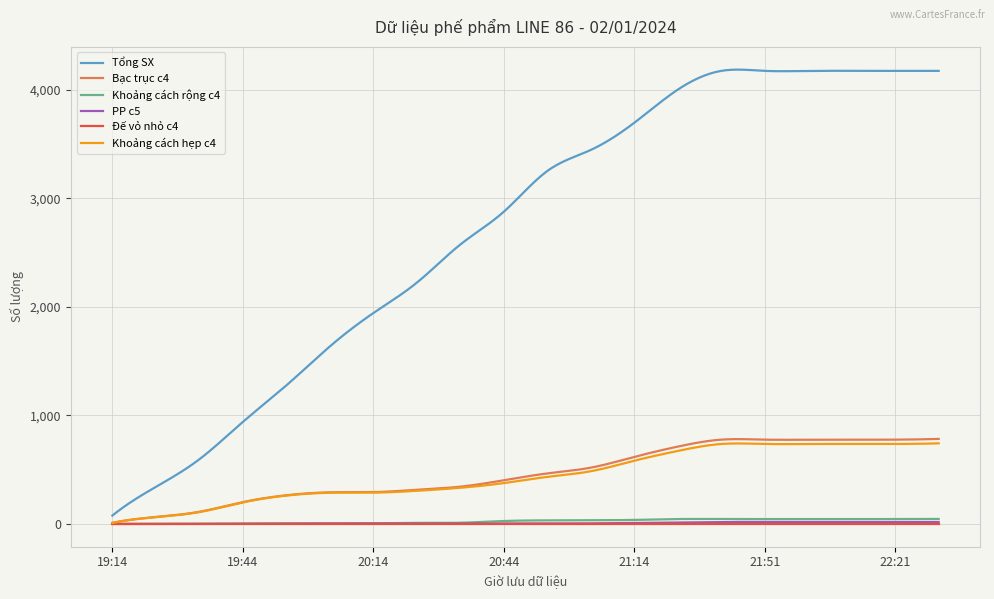

What is the highest value of the Khoảng cách hẹp c4 series?

743.0